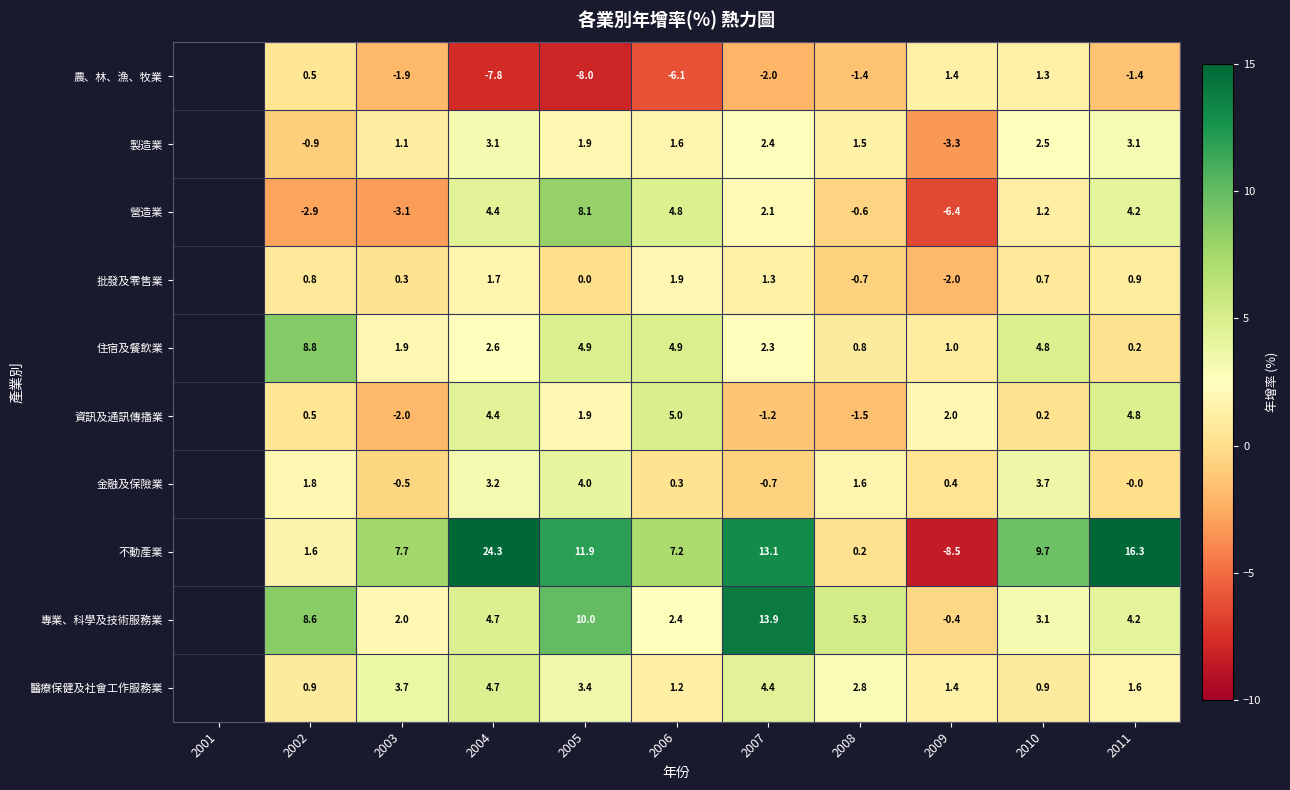

The 醫療保健及社會工作服務業 series shows 0.9 at 2010. True or false?

True